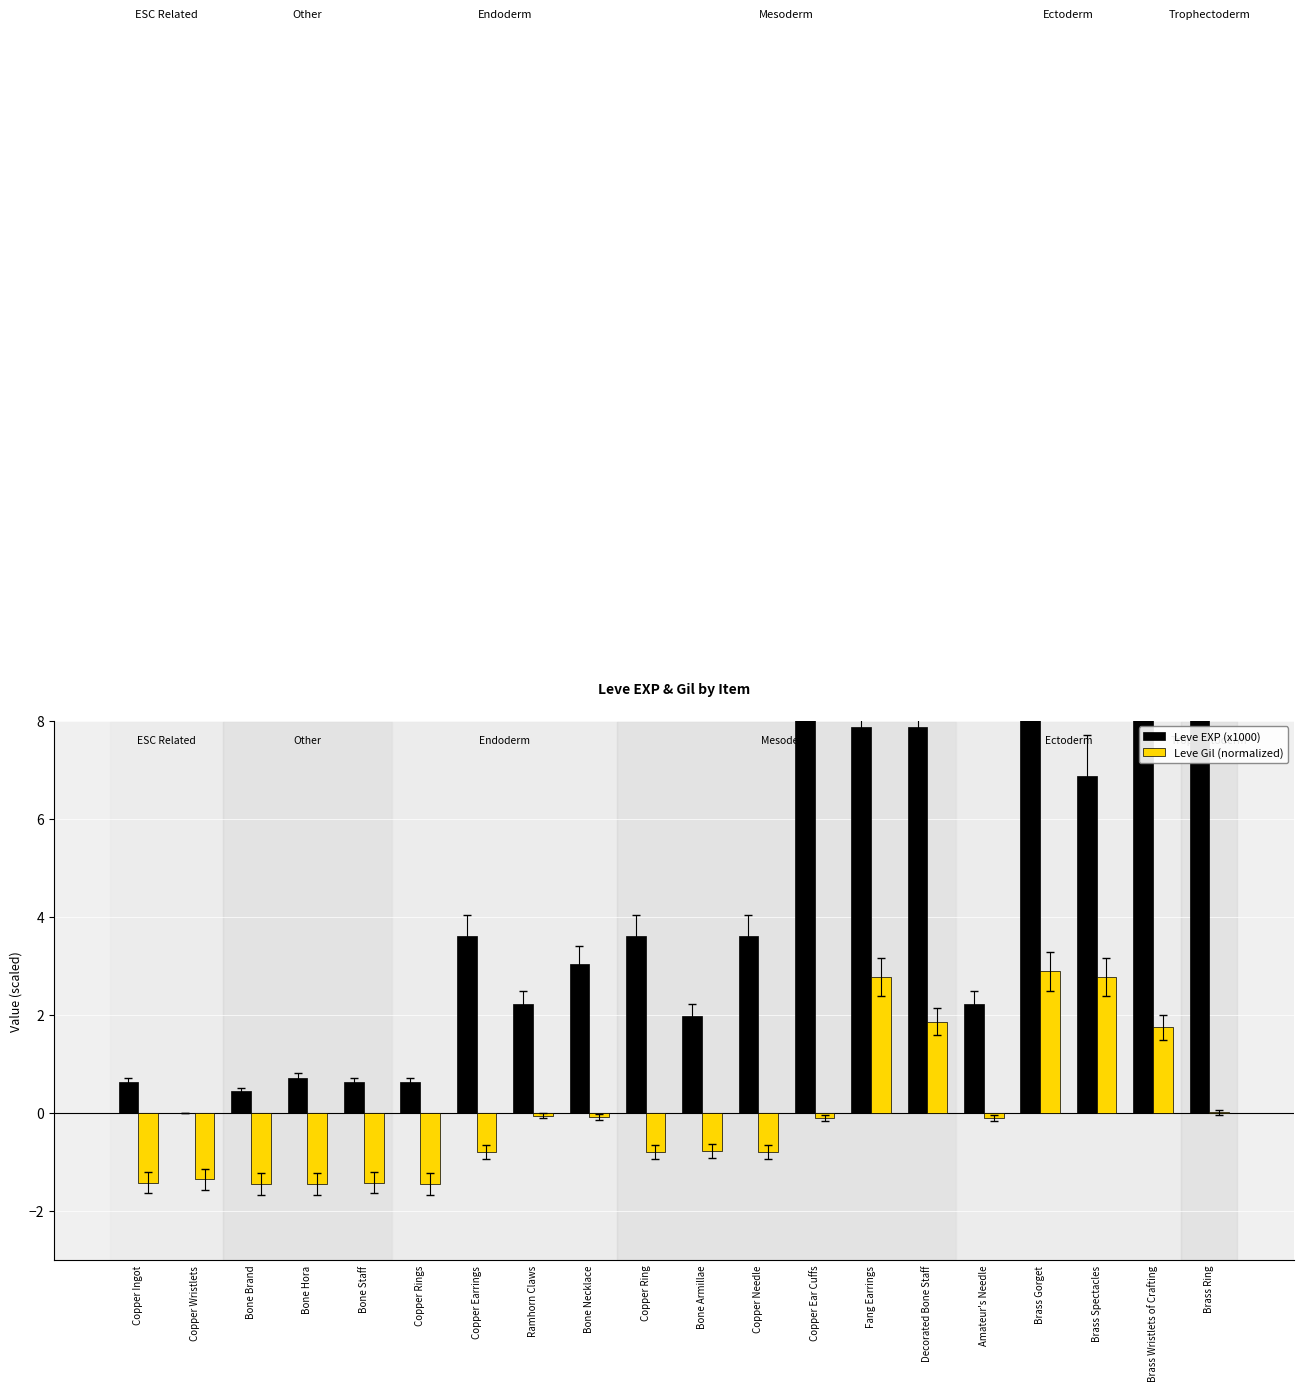

At Copper Ring, list the series in order from largest to smallest.

Leve EXP (x1000), Leve Gil (normalized)